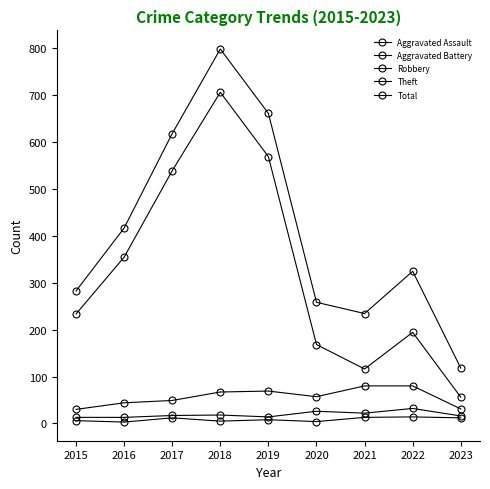

What is the approximate value of Aggravated Battery at 2021?

22